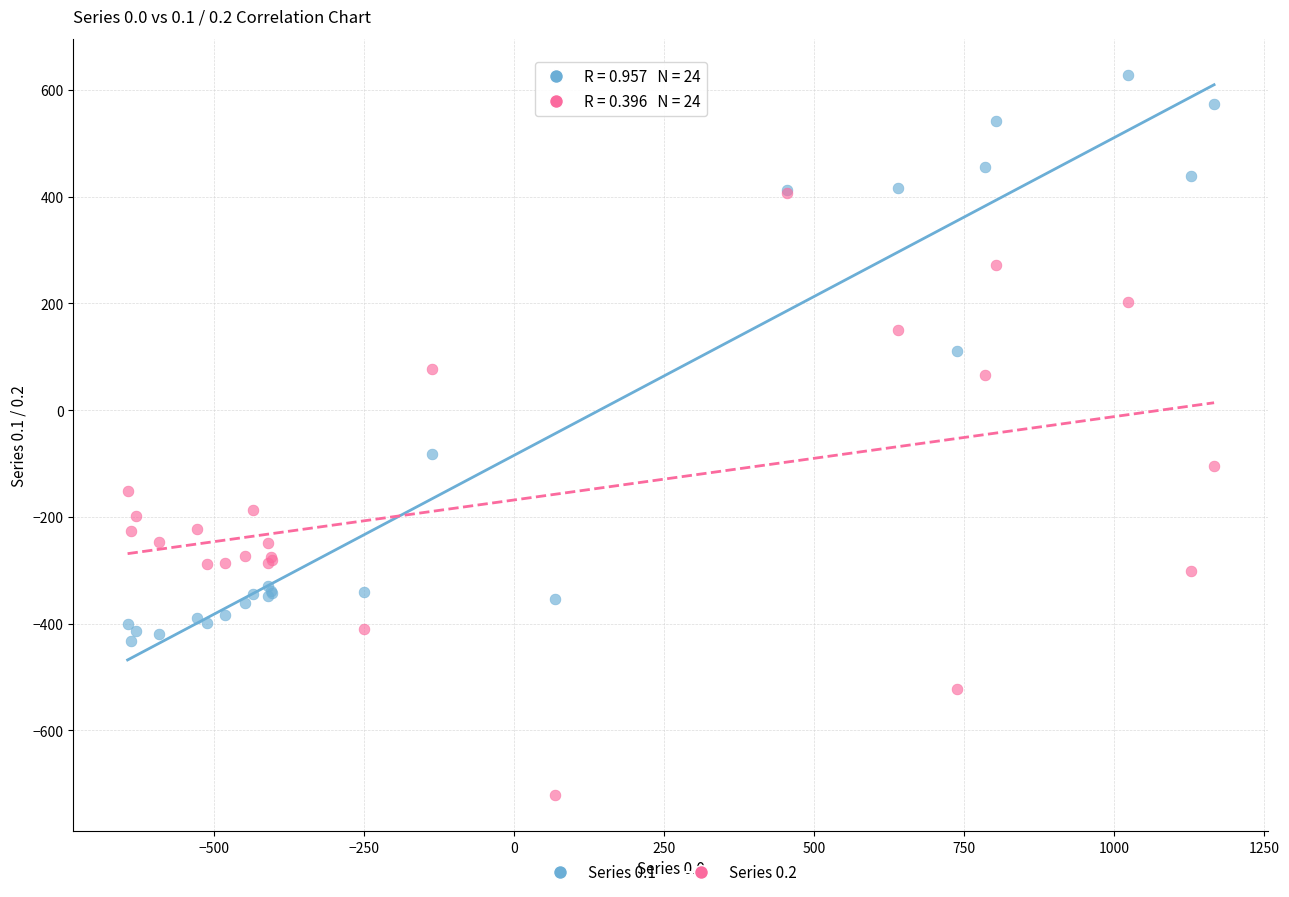

Across all series, what Y value is closest to -46?

-81.6